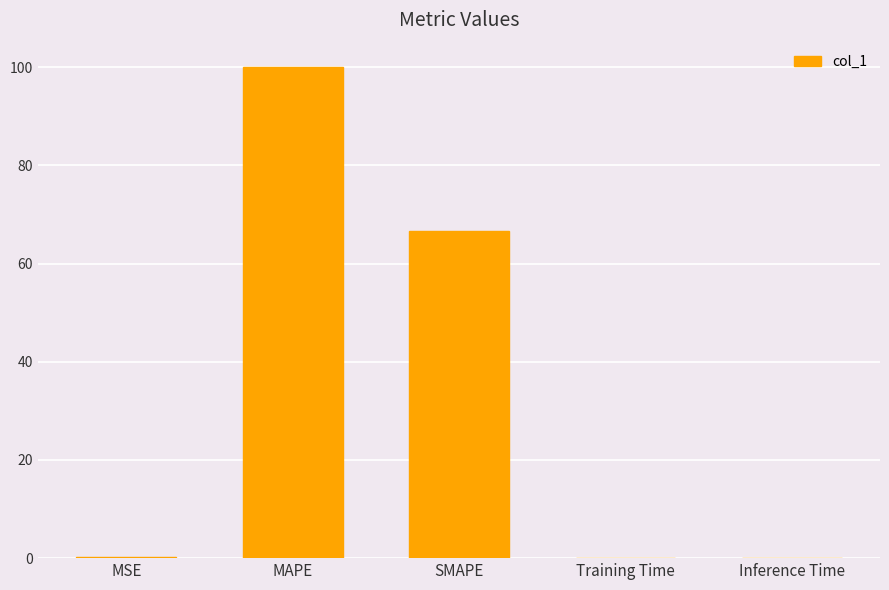

Between SMAPE and MSE, which is larger?

SMAPE